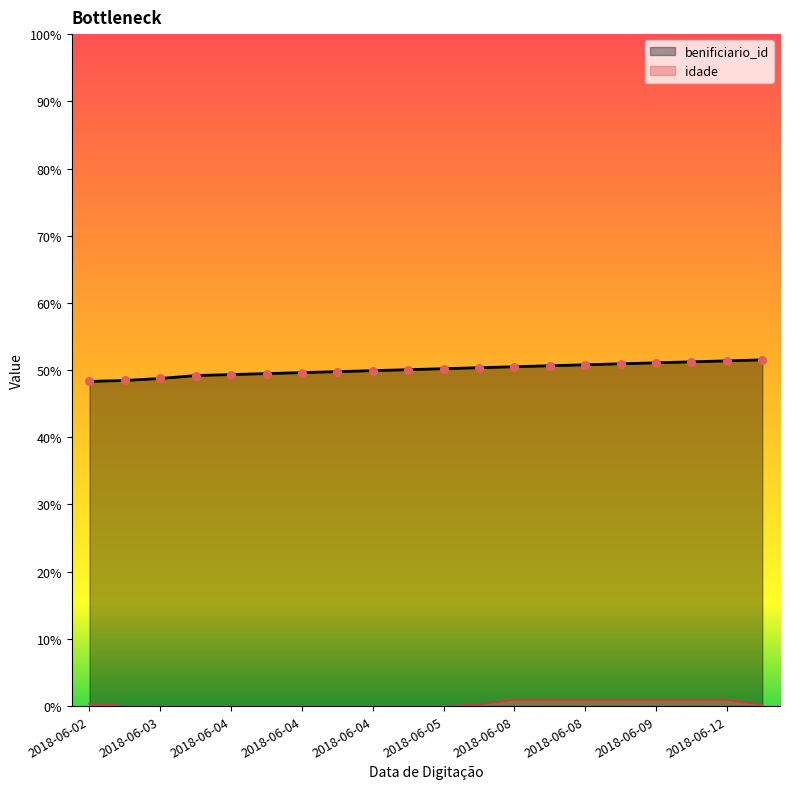

At which category is the sum across all series the highest?

2018-06-12